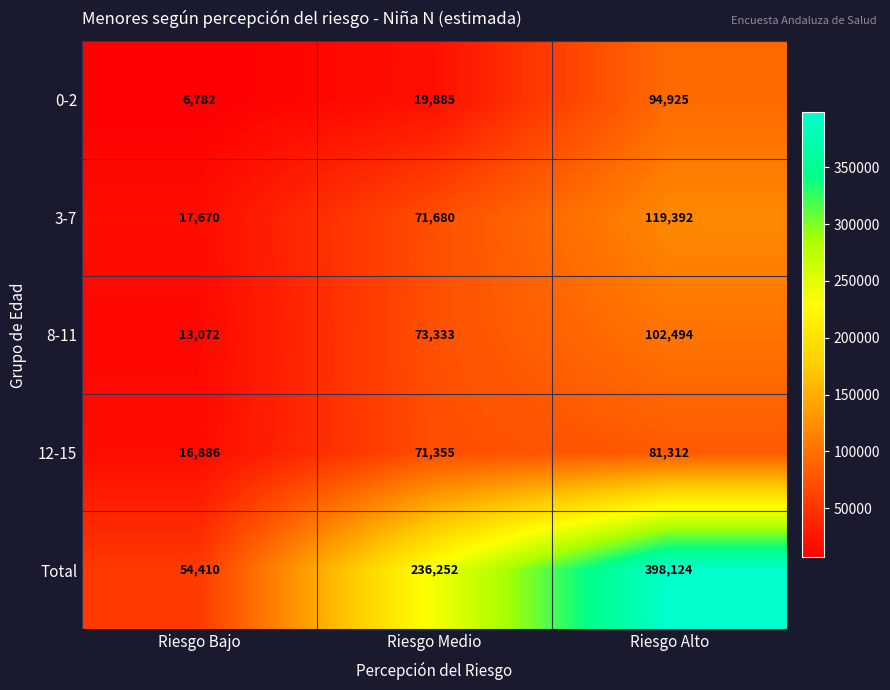

What is the difference between the highest and lowest values at Riesgo Bajo?

47628